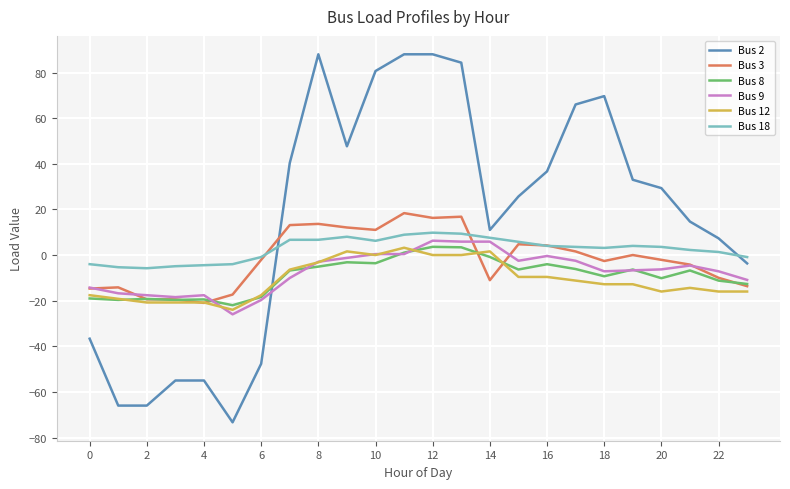

What is the greatest value displayed?

88.0